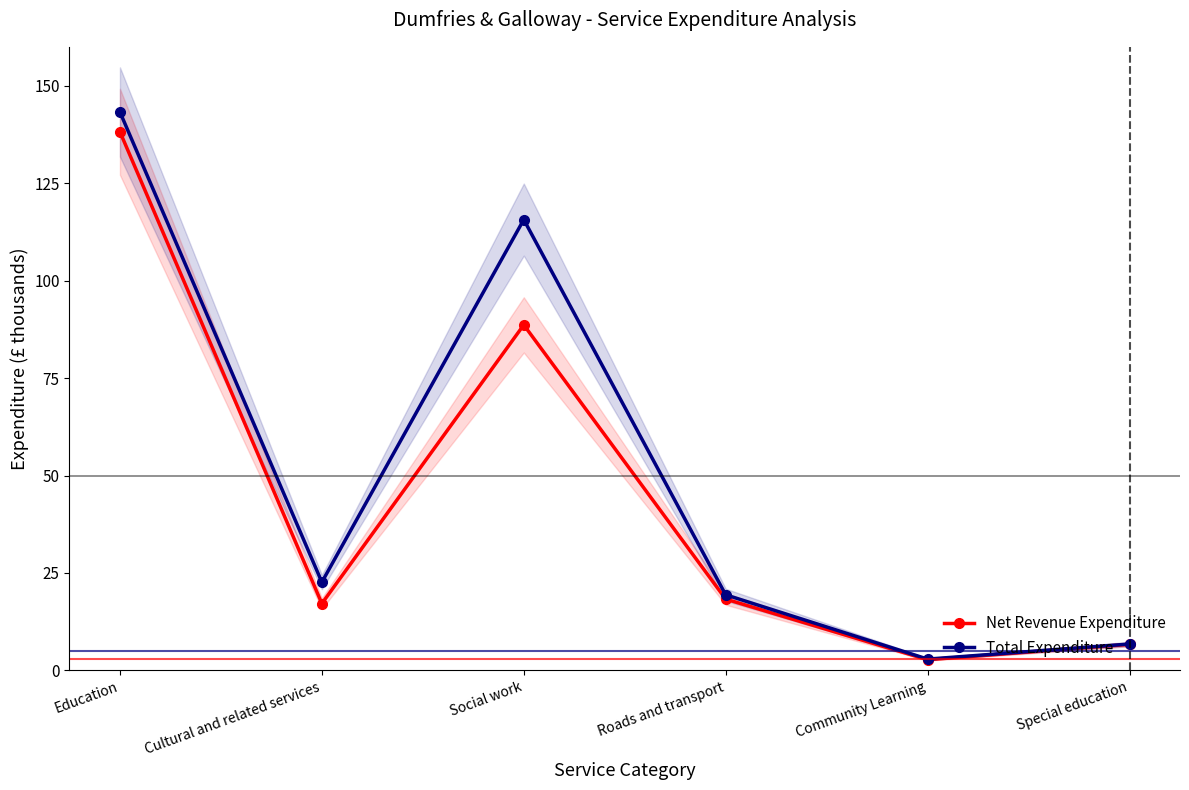

Which has a higher value, Education or Special education?

Education